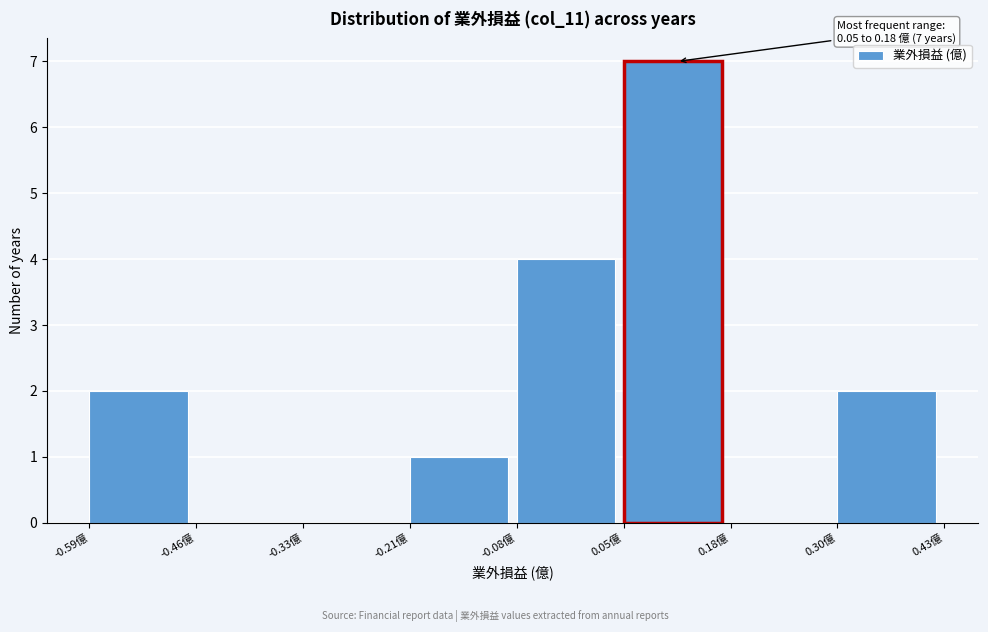

Which range on the x-axis has the tallest bar?

0.04 to 0.18